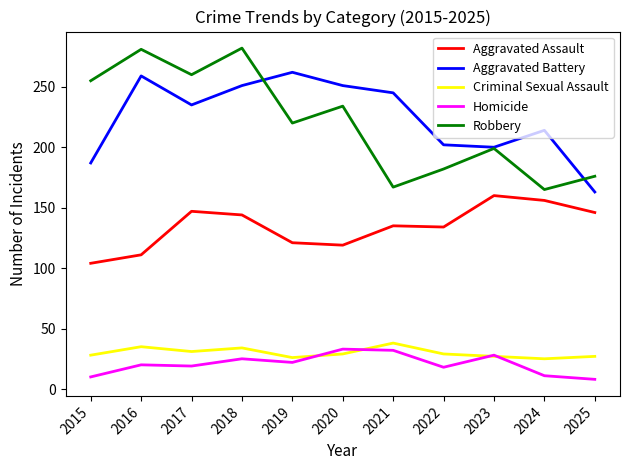

Which series ends up on top after the final intersection of Homicide and Criminal Sexual Assault?

Criminal Sexual Assault